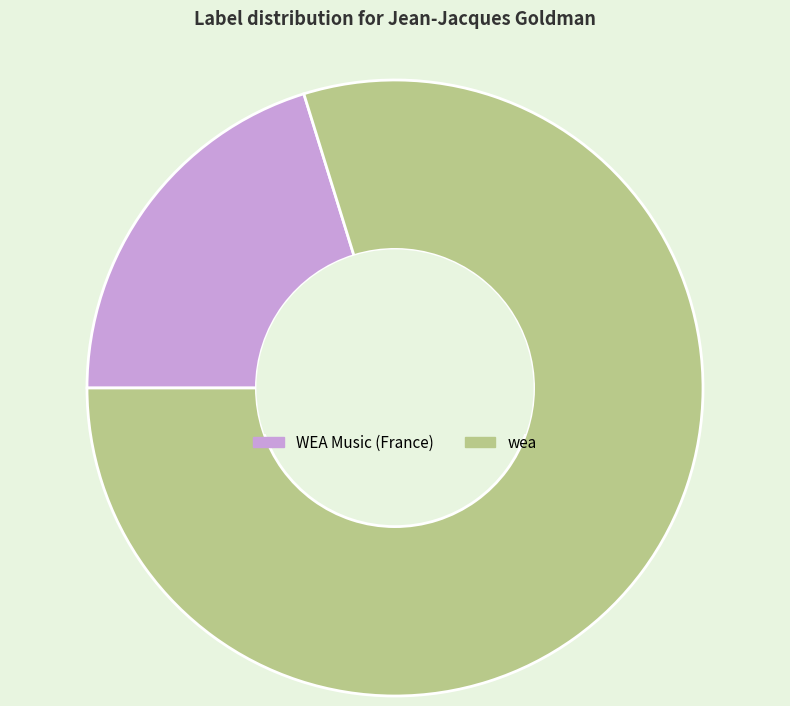

Is the sum of wea and WEA Music (France) greater than half?

Yes